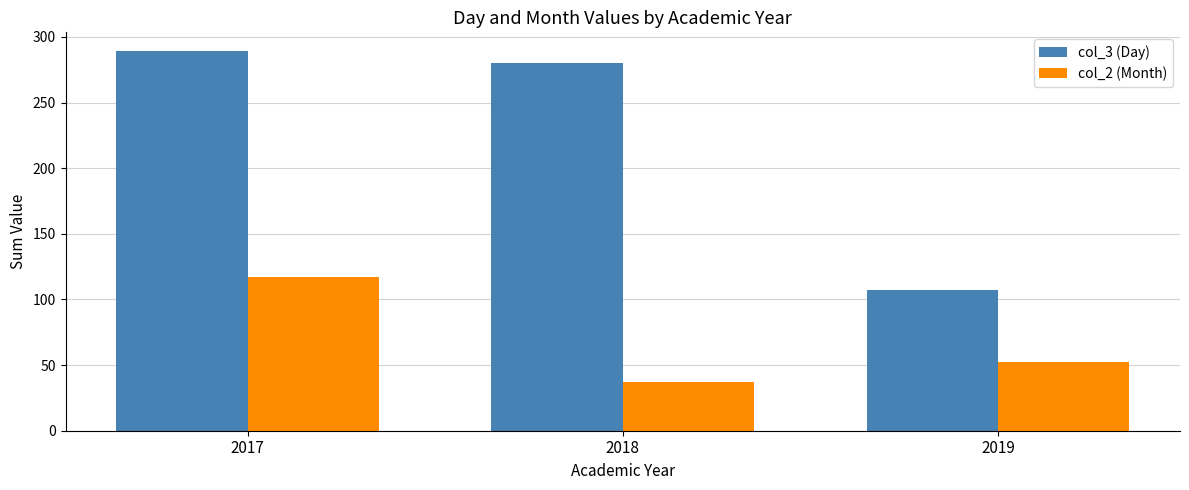

Which series has the largest total across all categories?

col_3 (Day)